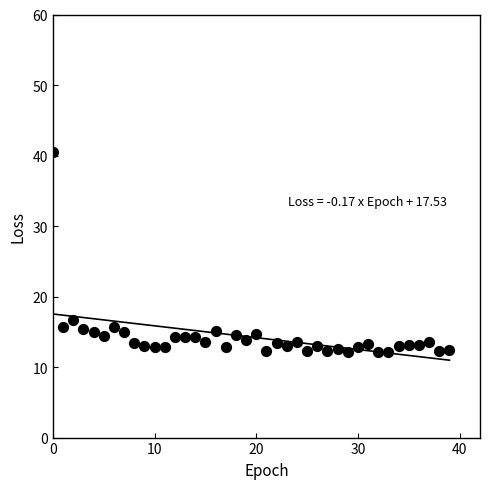

What is the range of Y values (max minus min)?

28.4